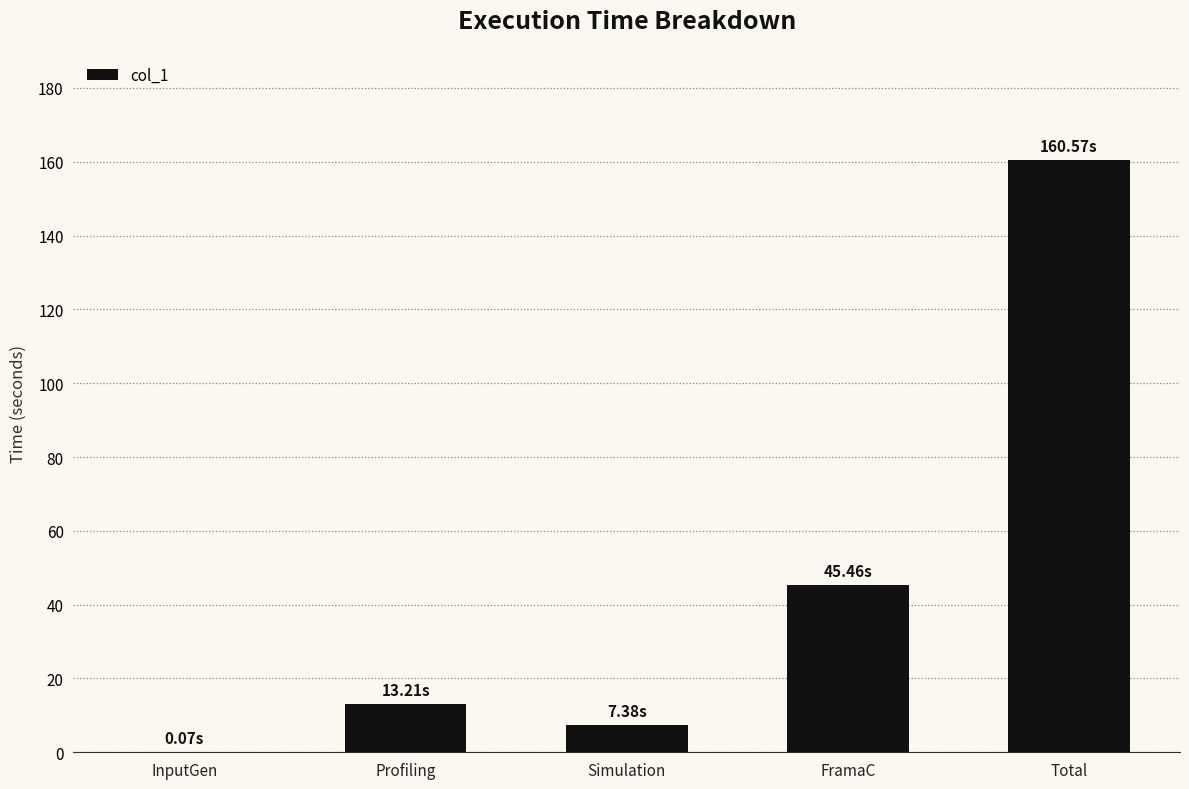

At which category does the chart reach its peak across all series?

Total